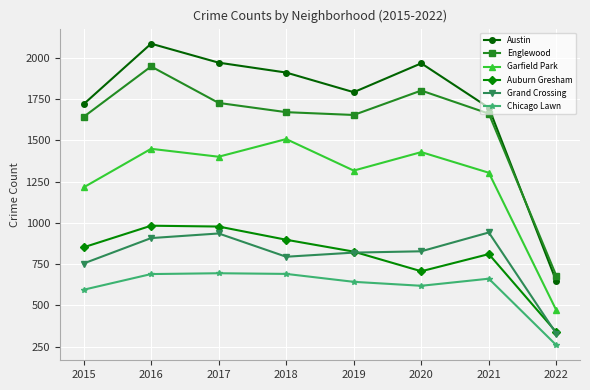

Which series has the widest spread of values?

Austin